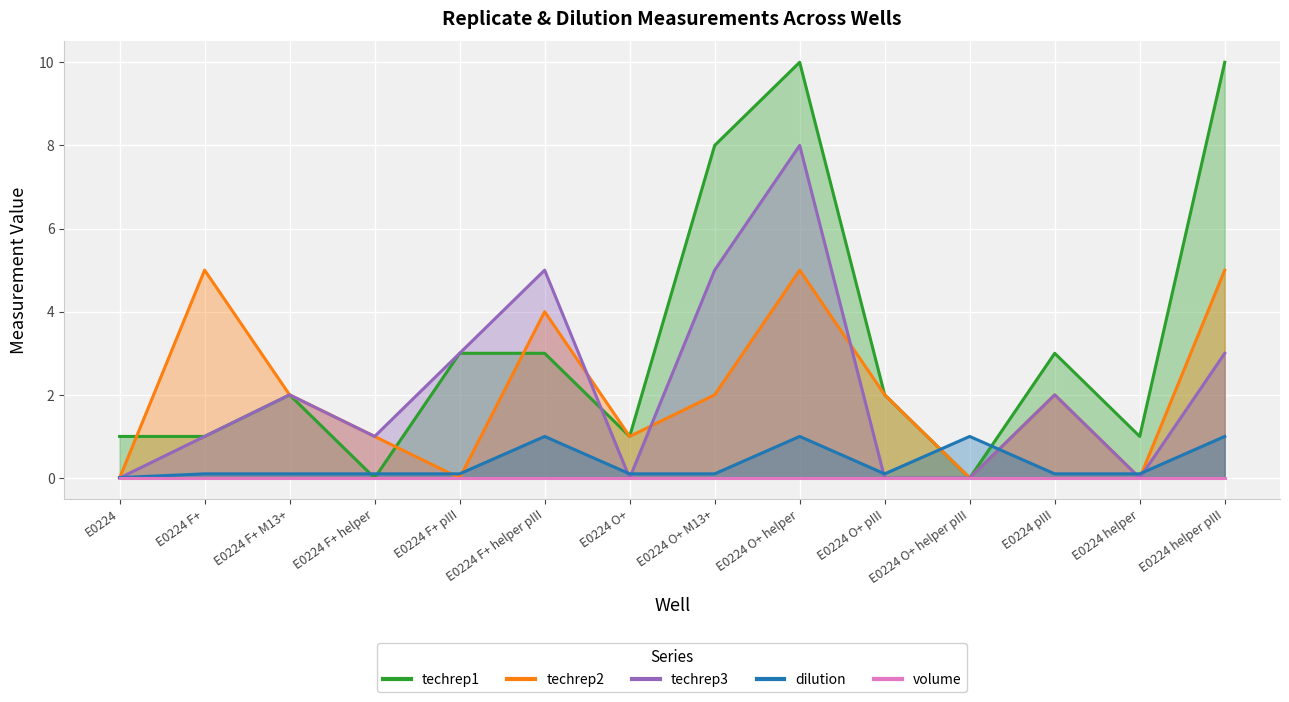

Which category has the highest value in the dilution series?

E0224 F+ helper pIII